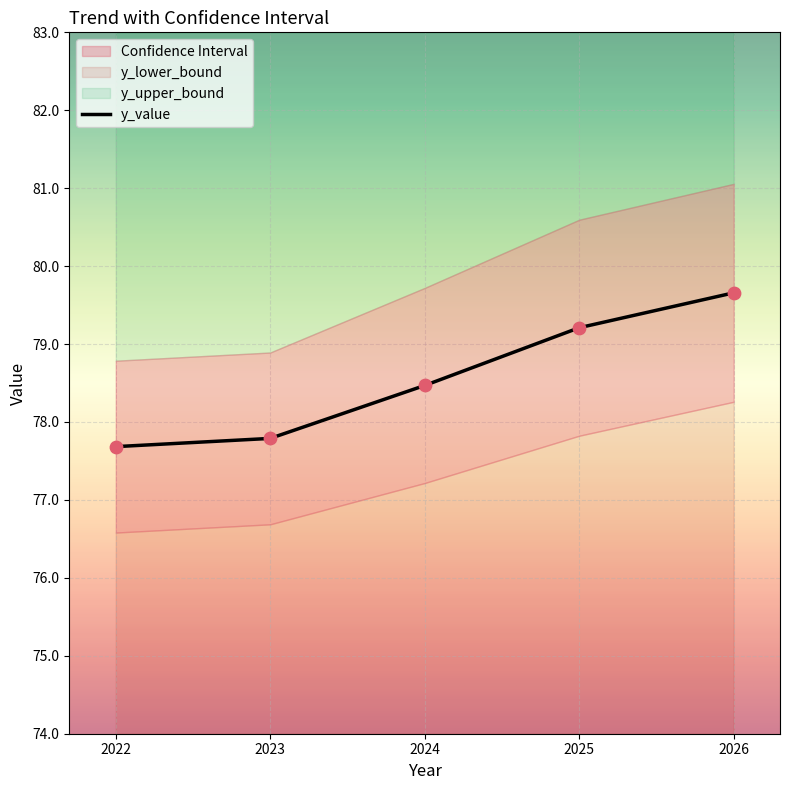

Is it true that y_value equals 49.4 at 2024?

False